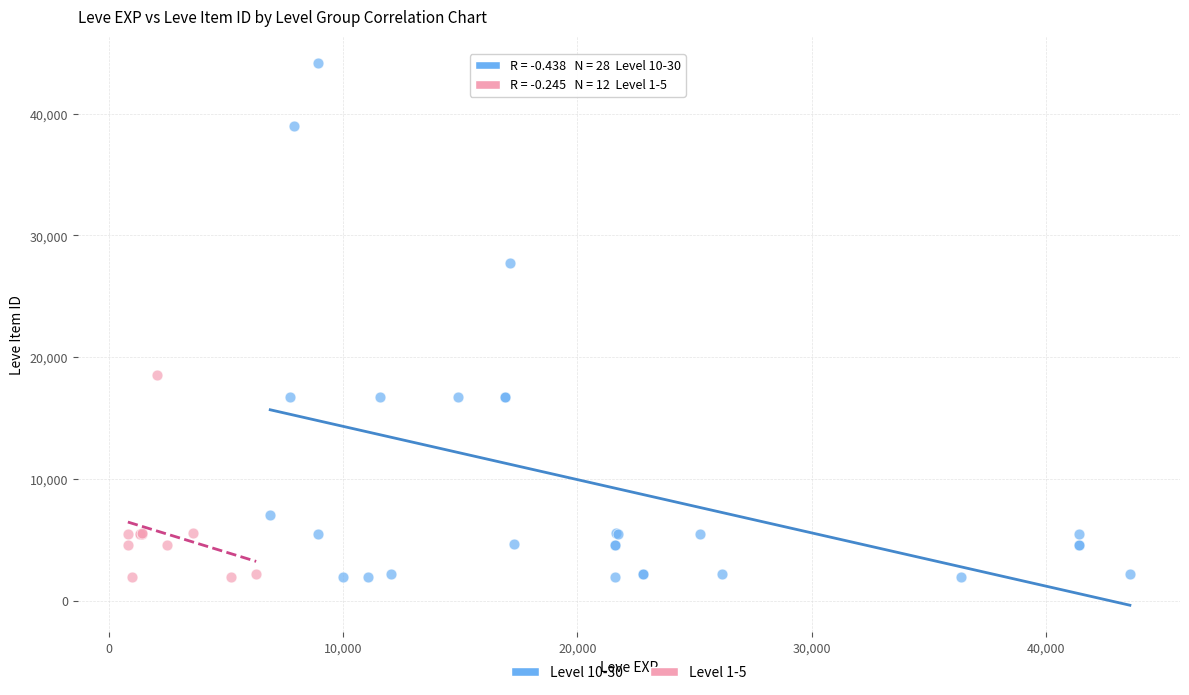

Which series reaches the maximum Y coordinate?

Level 10-30